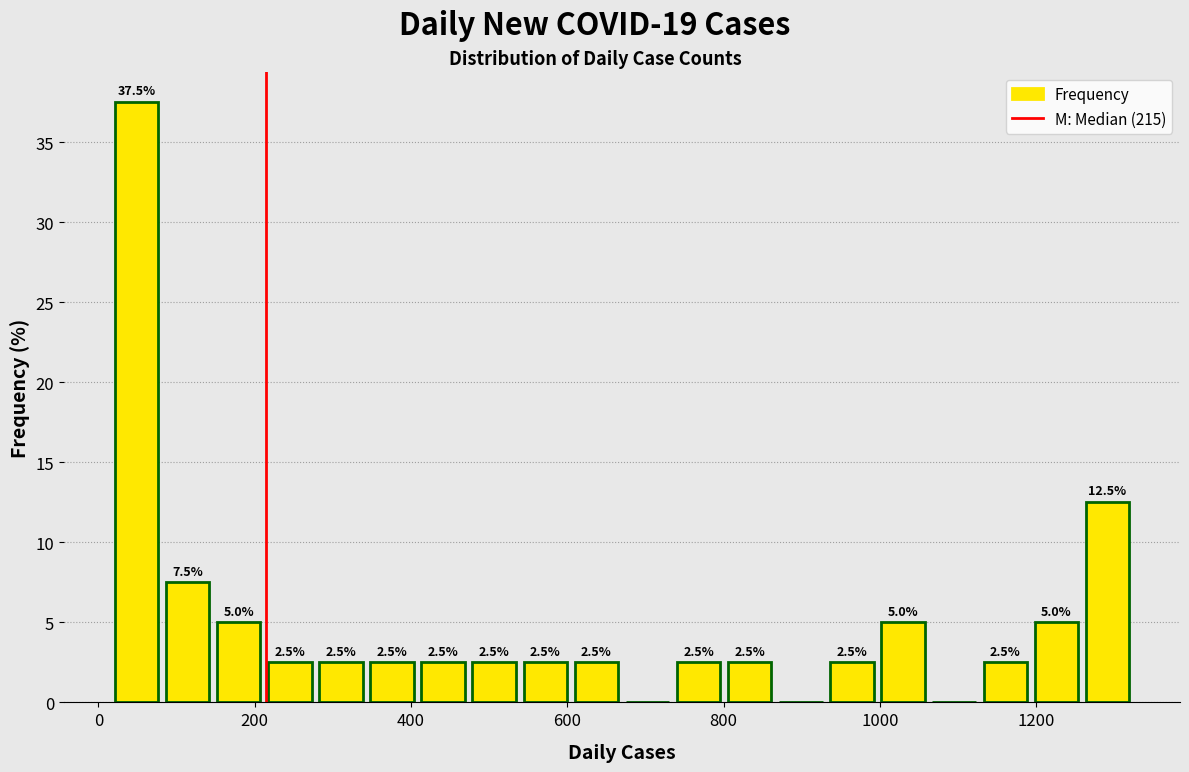

Around what value on the x-axis is the tallest bar? Give the approximate position of its centre, as read against the axis.

40